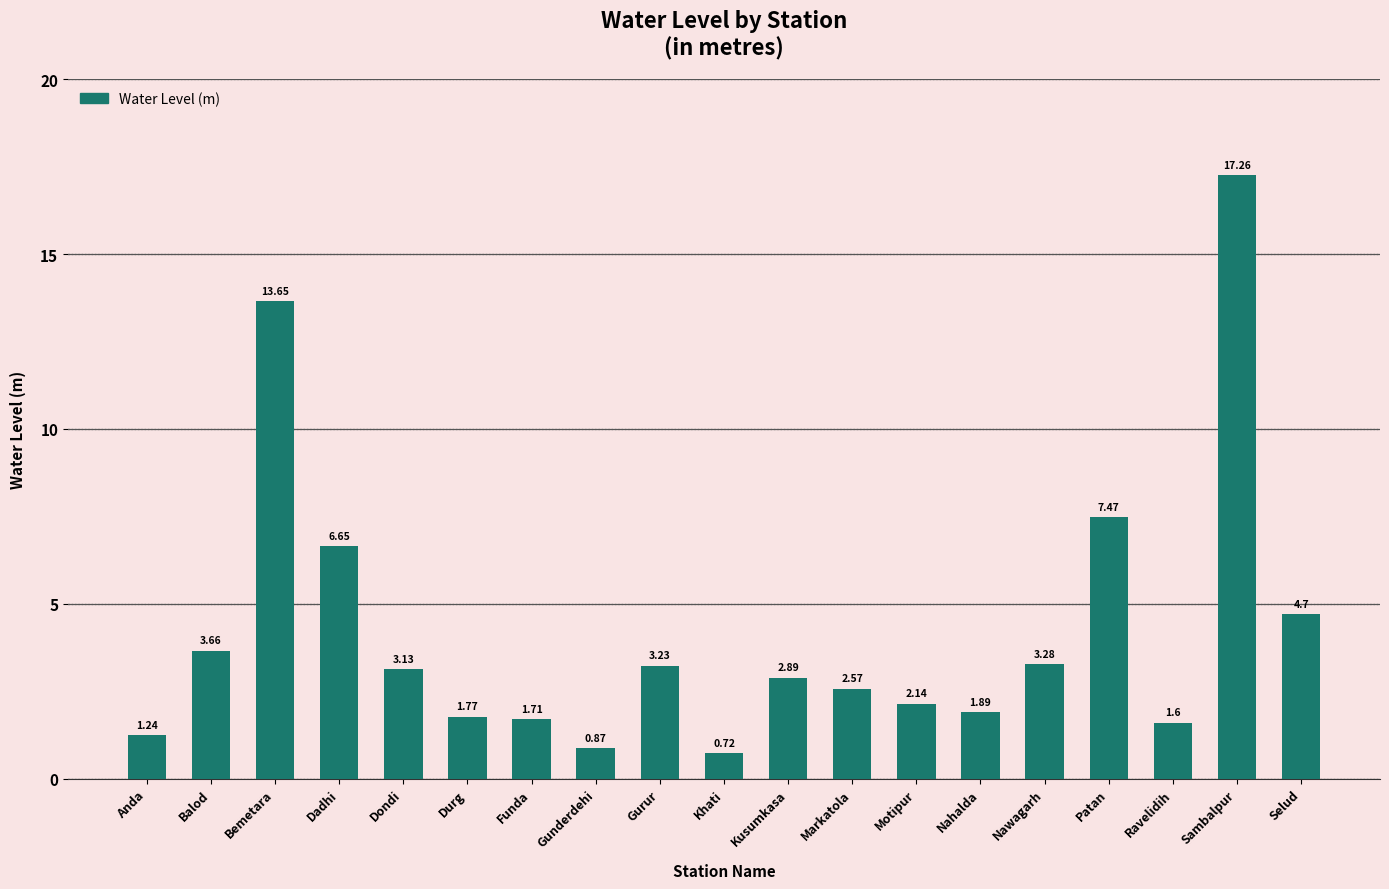

The value at Sambalpur is 3.8. True or false?

False